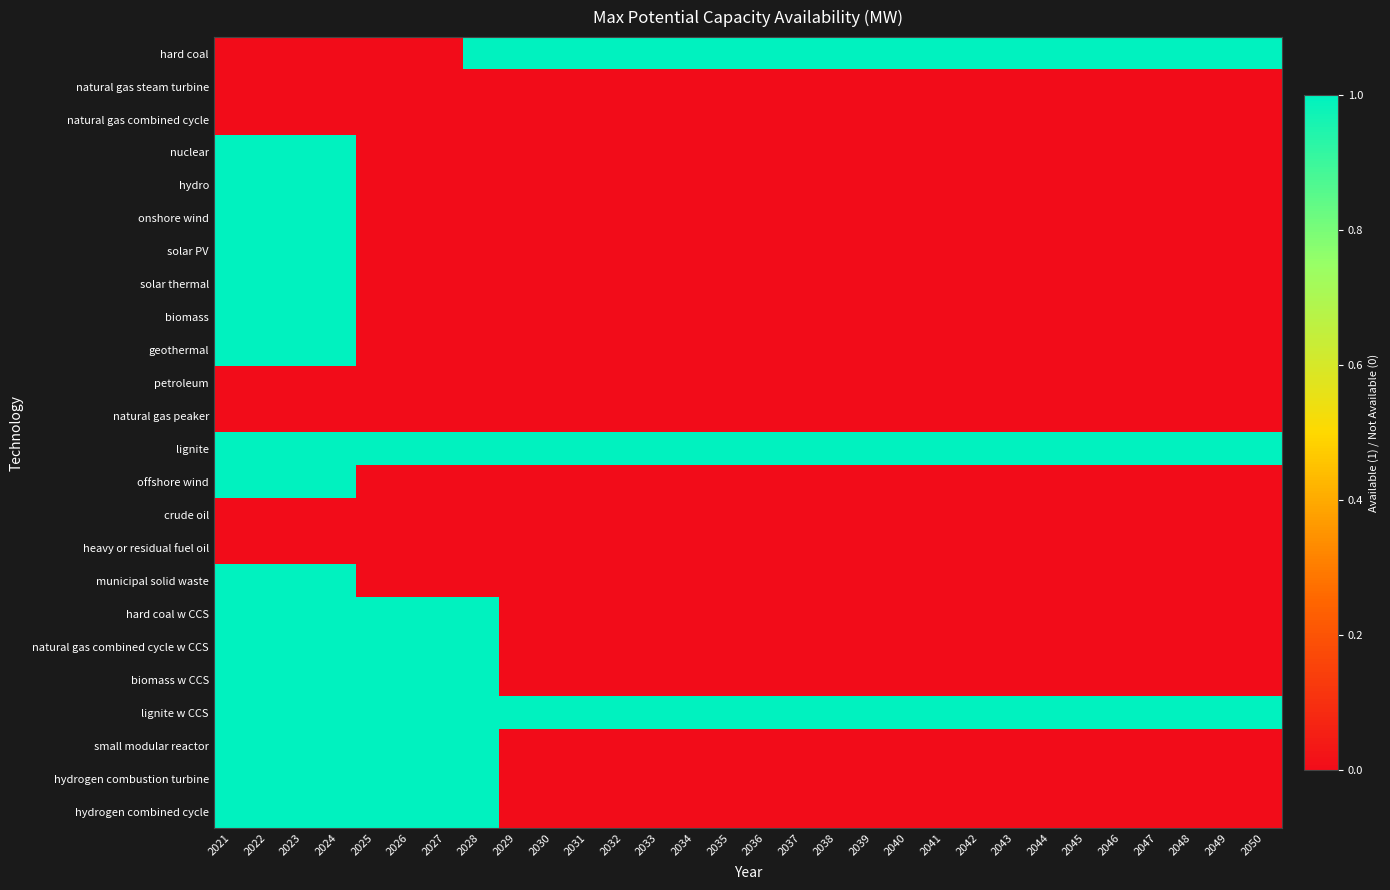

Reading left to right, list all the values displayed in this chart.

hard coal: 2021=0	2022=0	2023=0	2024=0	2025=0	2026=0	2027=0	2028=1	2029=1	2030=1	2031=1	2032=1	2033=1	2034=1	2035=1	2036=1	2037=1	2038=1	2039=1	2040=1	2041=1	2042=1	2043=1	2044=1	2045=1	2046=1	2047=1	2048=1	2049=1	2050=1
natural gas steam turbine: 2021=0	2022=0	2023=0	2024=0	2025=0	2026=0	2027=0	2028=0	2029=0	2030=0	2031=0	2032=0	2033=0	2034=0	2035=0	2036=0	2037=0	2038=0	2039=0	2040=0	2041=0	2042=0	2043=0	2044=0	2045=0	2046=0	2047=0	2048=0	2049=0	2050=0
natural gas combined cycle: 2021=0	2022=0	2023=0	2024=0	2025=0	2026=0	2027=0	2028=0	2029=0	2030=0	2031=0	2032=0	2033=0	2034=0	2035=0	2036=0	2037=0	2038=0	2039=0	2040=0	2041=0	2042=0	2043=0	2044=0	2045=0	2046=0	2047=0	2048=0	2049=0	2050=0
nuclear: 2021=1	2022=1	2023=1	2024=1	2025=0	2026=0	2027=0	2028=0	2029=0	2030=0	2031=0	2032=0	2033=0	2034=0	2035=0	2036=0	2037=0	2038=0	2039=0	2040=0	2041=0	2042=0	2043=0	2044=0	2045=0	2046=0	2047=0	2048=0	2049=0	2050=0
hydro: 2021=1	2022=1	2023=1	2024=1	2025=0	2026=0	2027=0	2028=0	2029=0	2030=0	2031=0	2032=0	2033=0	2034=0	2035=0	2036=0	2037=0	2038=0	2039=0	2040=0	2041=0	2042=0	2043=0	2044=0	2045=0	2046=0	2047=0	2048=0	2049=0	2050=0
onshore wind: 2021=1	2022=1	2023=1	2024=1	2025=0	2026=0	2027=0	2028=0	2029=0	2030=0	2031=0	2032=0	2033=0	2034=0	2035=0	2036=0	2037=0	2038=0	2039=0	2040=0	2041=0	2042=0	2043=0	2044=0	2045=0	2046=0	2047=0	2048=0	2049=0	2050=0
solar PV: 2021=1	2022=1	2023=1	2024=1	2025=0	2026=0	2027=0	2028=0	2029=0	2030=0	2031=0	2032=0	2033=0	2034=0	2035=0	2036=0	2037=0	2038=0	2039=0	2040=0	2041=0	2042=0	2043=0	2044=0	2045=0	2046=0	2047=0	2048=0	2049=0	2050=0
solar thermal: 2021=1	2022=1	2023=1	2024=1	2025=0	2026=0	2027=0	2028=0	2029=0	2030=0	2031=0	2032=0	2033=0	2034=0	2035=0	2036=0	2037=0	2038=0	2039=0	2040=0	2041=0	2042=0	2043=0	2044=0	2045=0	2046=0	2047=0	2048=0	2049=0	2050=0
biomass: 2021=1	2022=1	2023=1	2024=1	2025=0	2026=0	2027=0	2028=0	2029=0	2030=0	2031=0	2032=0	2033=0	2034=0	2035=0	2036=0	2037=0	2038=0	2039=0	2040=0	2041=0	2042=0	2043=0	2044=0	2045=0	2046=0	2047=0	2048=0	2049=0	2050=0
geothermal: 2021=1	2022=1	2023=1	2024=1	2025=0	2026=0	2027=0	2028=0	2029=0	2030=0	2031=0	2032=0	2033=0	2034=0	2035=0	2036=0	2037=0	2038=0	2039=0	2040=0	2041=0	2042=0	2043=0	2044=0	2045=0	2046=0	2047=0	2048=0	2049=0	2050=0
petroleum: 2021=0	2022=0	2023=0	2024=0	2025=0	2026=0	2027=0	2028=0	2029=0	2030=0	2031=0	2032=0	2033=0	2034=0	2035=0	2036=0	2037=0	2038=0	2039=0	2040=0	2041=0	2042=0	2043=0	2044=0	2045=0	2046=0	2047=0	2048=0	2049=0	2050=0
natural gas peaker: 2021=0	2022=0	2023=0	2024=0	2025=0	2026=0	2027=0	2028=0	2029=0	2030=0	2031=0	2032=0	2033=0	2034=0	2035=0	2036=0	2037=0	2038=0	2039=0	2040=0	2041=0	2042=0	2043=0	2044=0	2045=0	2046=0	2047=0	2048=0	2049=0	2050=0
lignite: 2021=1	2022=1	2023=1	2024=1	2025=1	2026=1	2027=1	2028=1	2029=1	2030=1	2031=1	2032=1	2033=1	2034=1	2035=1	2036=1	2037=1	2038=1	2039=1	2040=1	2041=1	2042=1	2043=1	2044=1	2045=1	2046=1	2047=1	2048=1	2049=1	2050=1
offshore wind: 2021=1	2022=1	2023=1	2024=1	2025=0	2026=0	2027=0	2028=0	2029=0	2030=0	2031=0	2032=0	2033=0	2034=0	2035=0	2036=0	2037=0	2038=0	2039=0	2040=0	2041=0	2042=0	2043=0	2044=0	2045=0	2046=0	2047=0	2048=0	2049=0	2050=0
crude oil: 2021=0	2022=0	2023=0	2024=0	2025=0	2026=0	2027=0	2028=0	2029=0	2030=0	2031=0	2032=0	2033=0	2034=0	2035=0	2036=0	2037=0	2038=0	2039=0	2040=0	2041=0	2042=0	2043=0	2044=0	2045=0	2046=0	2047=0	2048=0	2049=0	2050=0
heavy or residual fuel oil: 2021=0	2022=0	2023=0	2024=0	2025=0	2026=0	2027=0	2028=0	2029=0	2030=0	2031=0	2032=0	2033=0	2034=0	2035=0	2036=0	2037=0	2038=0	2039=0	2040=0	2041=0	2042=0	2043=0	2044=0	2045=0	2046=0	2047=0	2048=0	2049=0	2050=0
municipal solid waste: 2021=1	2022=1	2023=1	2024=1	2025=0	2026=0	2027=0	2028=0	2029=0	2030=0	2031=0	2032=0	2033=0	2034=0	2035=0	2036=0	2037=0	2038=0	2039=0	2040=0	2041=0	2042=0	2043=0	2044=0	2045=0	2046=0	2047=0	2048=0	2049=0	2050=0
hard coal w CCS: 2021=1	2022=1	2023=1	2024=1	2025=1	2026=1	2027=1	2028=1	2029=0	2030=0	2031=0	2032=0	2033=0	2034=0	2035=0	2036=0	2037=0	2038=0	2039=0	2040=0	2041=0	2042=0	2043=0	2044=0	2045=0	2046=0	2047=0	2048=0	2049=0	2050=0
natural gas combined cycle w CCS: 2021=1	2022=1	2023=1	2024=1	2025=1	2026=1	2027=1	2028=1	2029=0	2030=0	2031=0	2032=0	2033=0	2034=0	2035=0	2036=0	2037=0	2038=0	2039=0	2040=0	2041=0	2042=0	2043=0	2044=0	2045=0	2046=0	2047=0	2048=0	2049=0	2050=0
biomass w CCS: 2021=1	2022=1	2023=1	2024=1	2025=1	2026=1	2027=1	2028=1	2029=0	2030=0	2031=0	2032=0	2033=0	2034=0	2035=0	2036=0	2037=0	2038=0	2039=0	2040=0	2041=0	2042=0	2043=0	2044=0	2045=0	2046=0	2047=0	2048=0	2049=0	2050=0
lignite w CCS: 2021=1	2022=1	2023=1	2024=1	2025=1	2026=1	2027=1	2028=1	2029=1	2030=1	2031=1	2032=1	2033=1	2034=1	2035=1	2036=1	2037=1	2038=1	2039=1	2040=1	2041=1	2042=1	2043=1	2044=1	2045=1	2046=1	2047=1	2048=1	2049=1	2050=1
small modular reactor: 2021=1	2022=1	2023=1	2024=1	2025=1	2026=1	2027=1	2028=1	2029=0	2030=0	2031=0	2032=0	2033=0	2034=0	2035=0	2036=0	2037=0	2038=0	2039=0	2040=0	2041=0	2042=0	2043=0	2044=0	2045=0	2046=0	2047=0	2048=0	2049=0	2050=0
hydrogen combustion turbine: 2021=1	2022=1	2023=1	2024=1	2025=1	2026=1	2027=1	2028=1	2029=0	2030=0	2031=0	2032=0	2033=0	2034=0	2035=0	2036=0	2037=0	2038=0	2039=0	2040=0	2041=0	2042=0	2043=0	2044=0	2045=0	2046=0	2047=0	2048=0	2049=0	2050=0
hydrogen combined cycle: 2021=1	2022=1	2023=1	2024=1	2025=1	2026=1	2027=1	2028=1	2029=0	2030=0	2031=0	2032=0	2033=0	2034=0	2035=0	2036=0	2037=0	2038=0	2039=0	2040=0	2041=0	2042=0	2043=0	2044=0	2045=0	2046=0	2047=0	2048=0	2049=0	2050=0